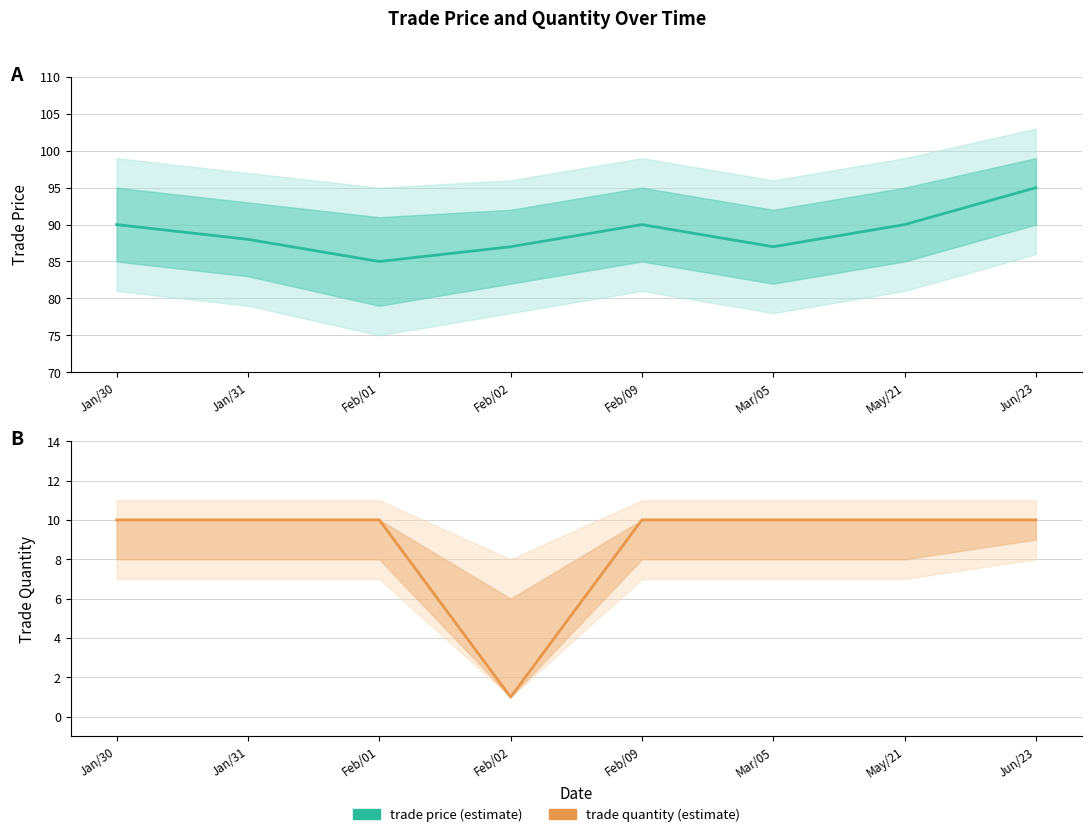

What is the minimum value for trade quantity?

1